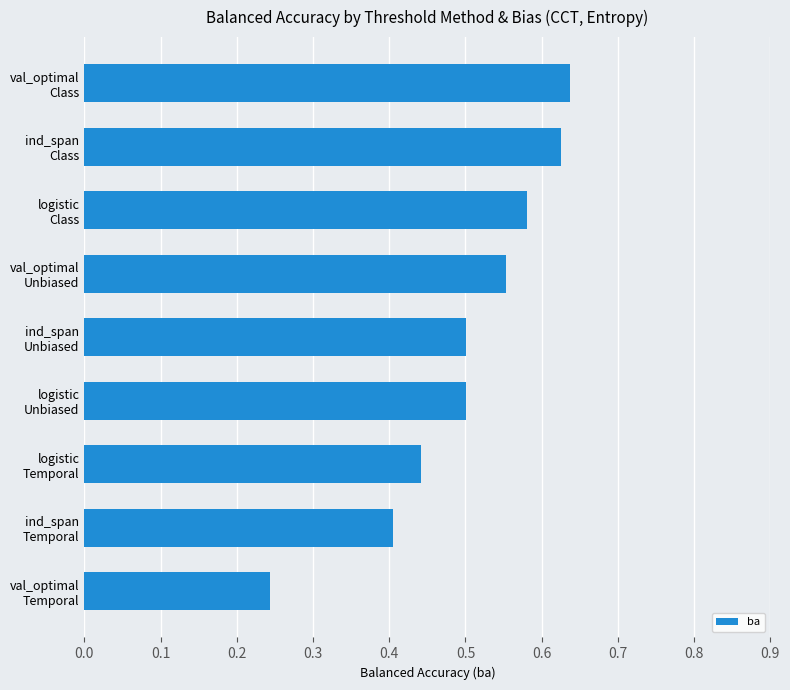

Count the values in the range 0 to 1.

9